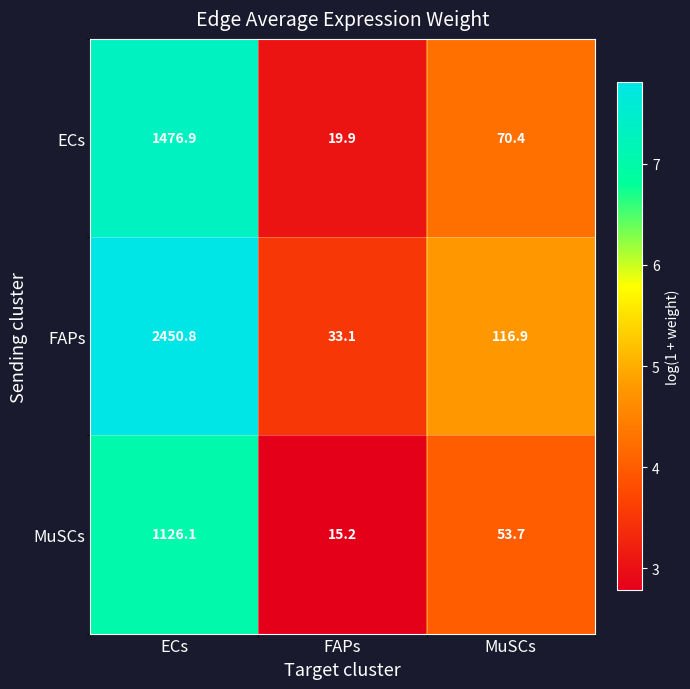

Which series has the largest total across all categories?

FAPs